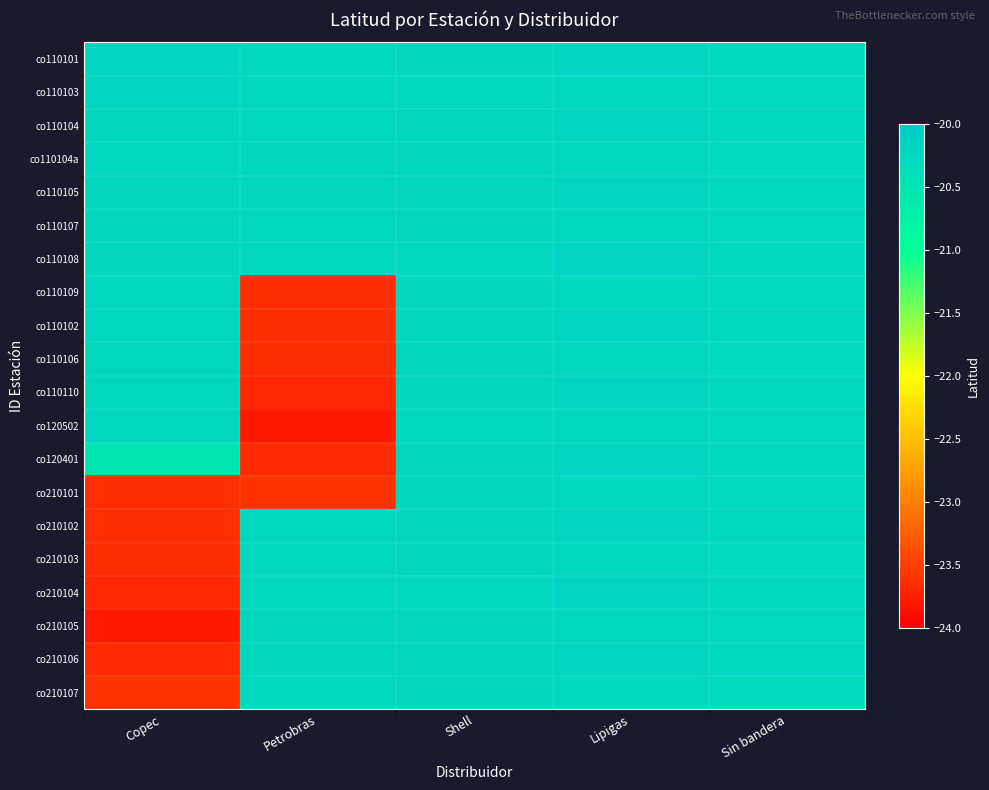

What is the total value across all series at Copec?

-429.0